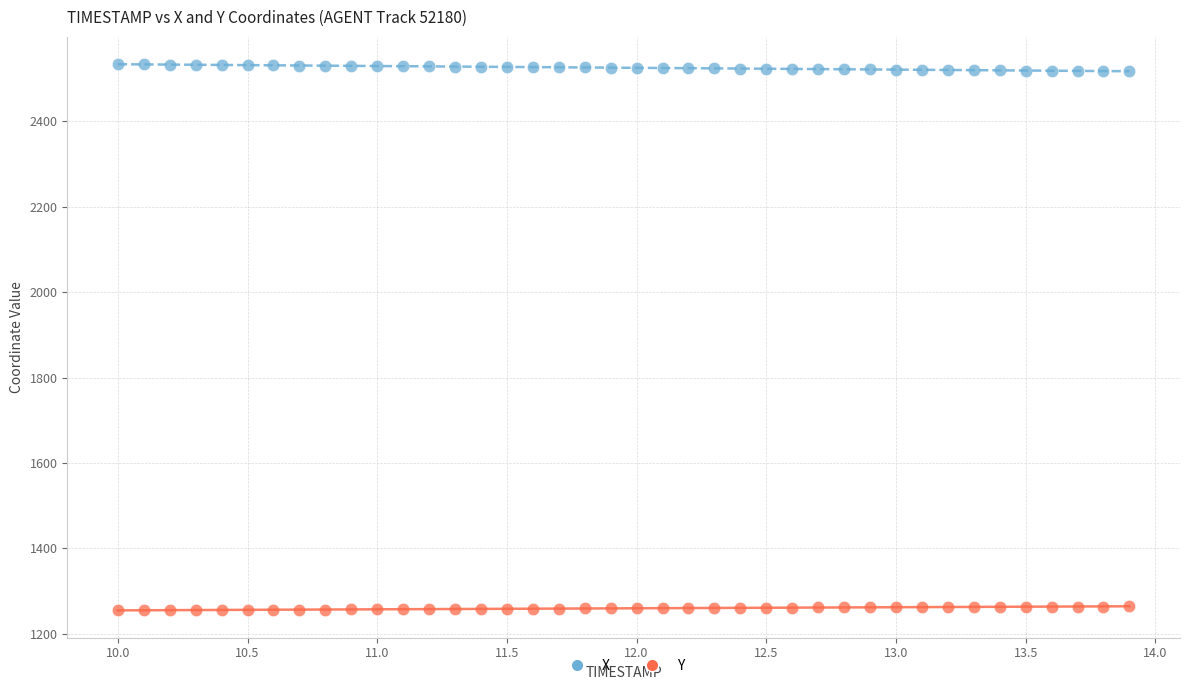

Which series reaches the maximum Y coordinate?

X